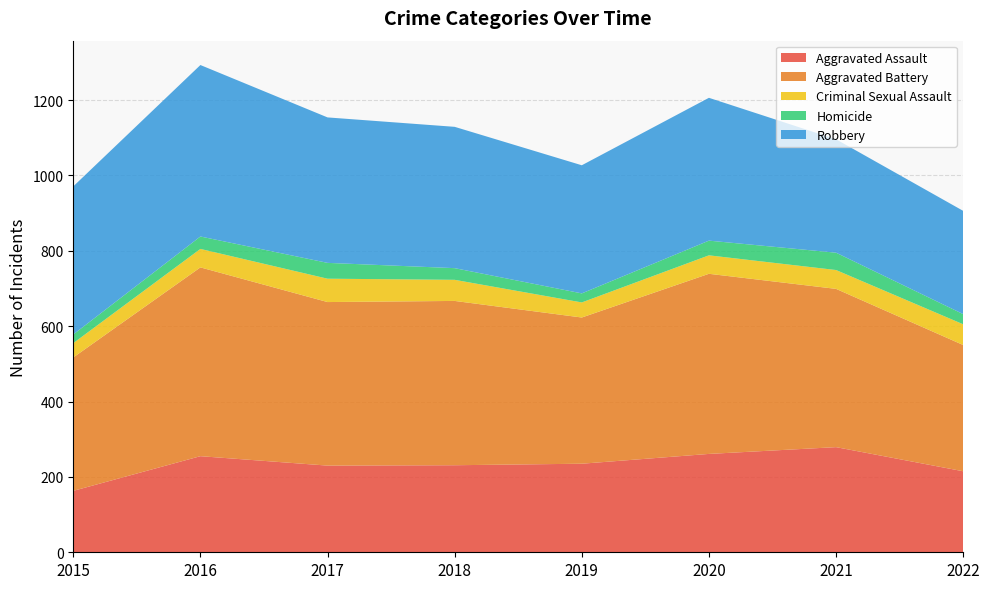

Reading left to right, list all the values displayed in this chart.

Aggravated Assault: 2015=163	2016=255	2017=230	2018=231	2019=235	2020=261	2021=279	2022=215
Aggravated Battery: 2015=354	2016=501	2017=434	2018=436	2019=388	2020=478	2021=420	2022=335
Criminal Sexual Assault: 2015=38	2016=49	2017=62	2018=56	2019=40	2020=49	2021=50	2022=55
Homicide: 2015=23	2016=33	2017=42	2018=31	2019=24	2020=39	2021=46	2022=27
Robbery: 2015=393	2016=455	2017=386	2018=375	2019=340	2020=379	2021=301	2022=274